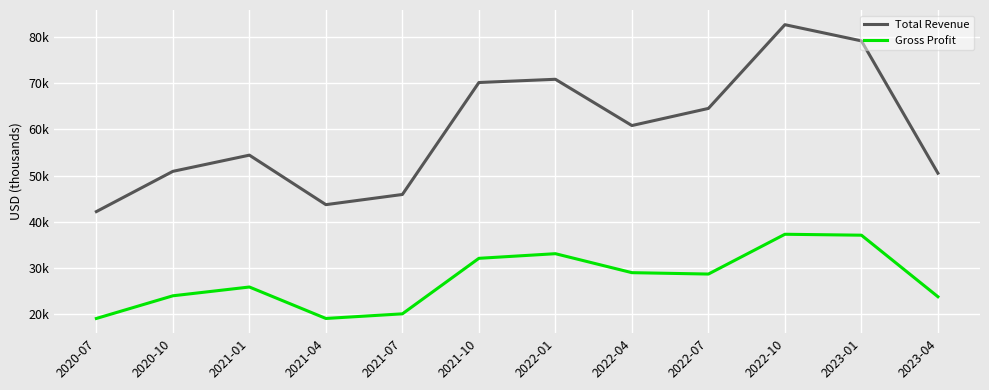

Reading left to right, transcribe all the data shown in this chart.

Total Revenue: 42200	50900	54400	43700	45900	70100	70800	60800	64500	82600	79100	50500
Gross Profit: 19100	24000	25900	19100	20100	32100	33100	29000	28700	37300	37100	23800